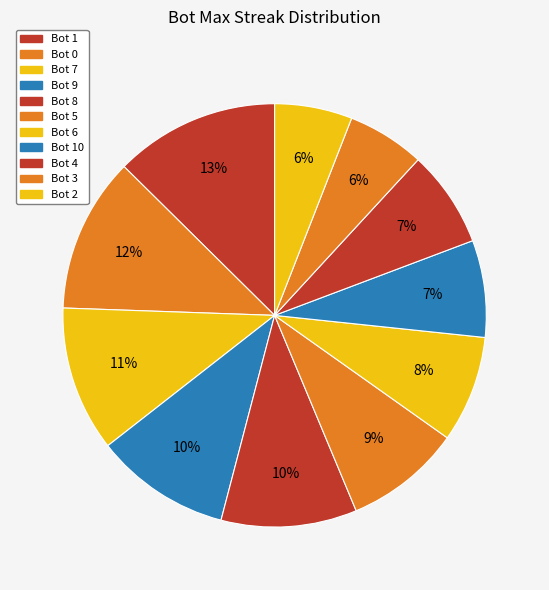

Which category has the biggest portion of the pie?

Bot 1